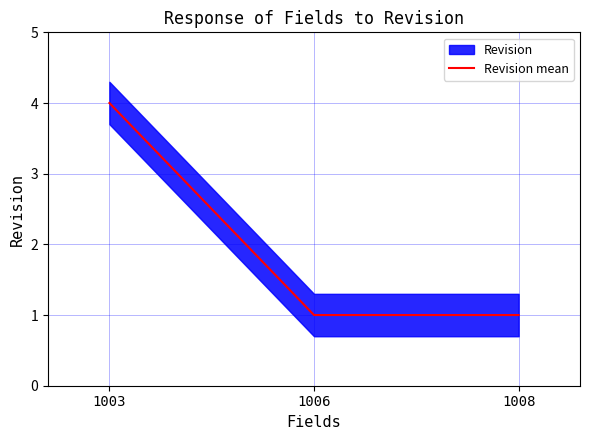

What is the sum of the values at 1003 and 1006?

5